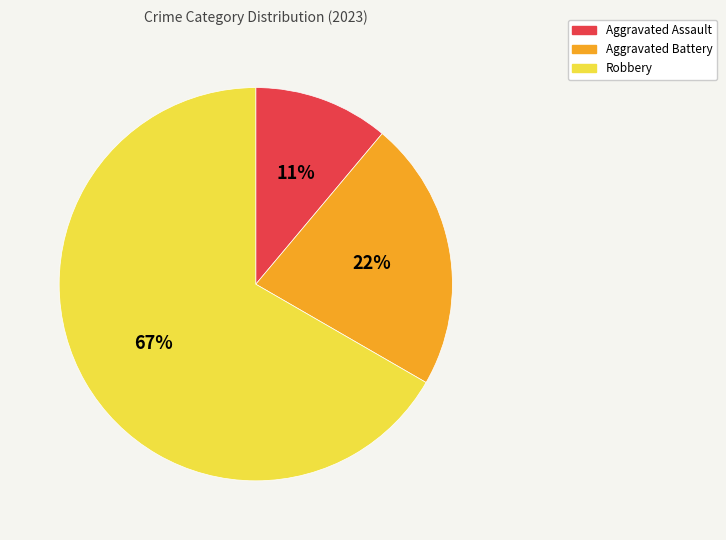

Rank the categories by value from highest to lowest.

Robbery, Aggravated Battery, Aggravated Assault